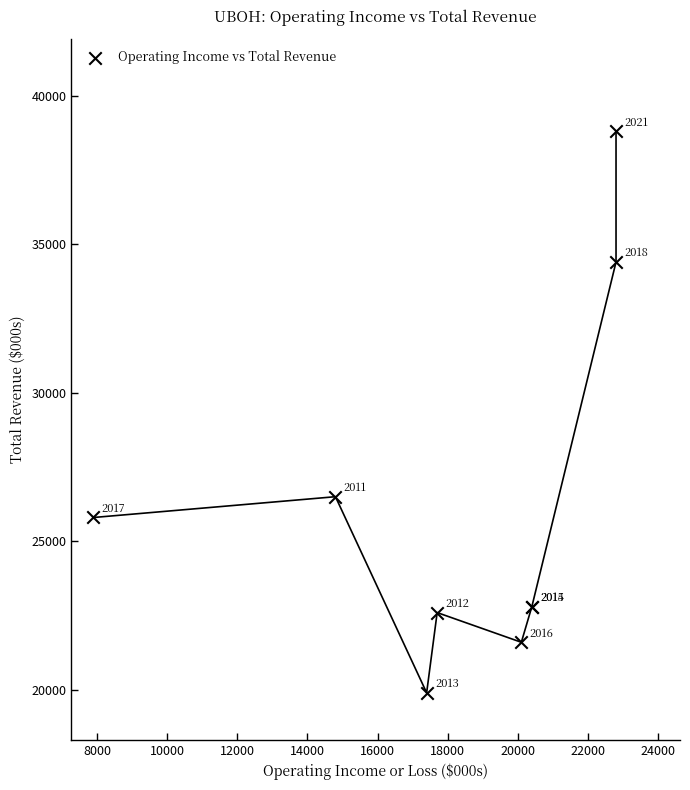

What Y value in the scatter plot is closest to 29350?

26500